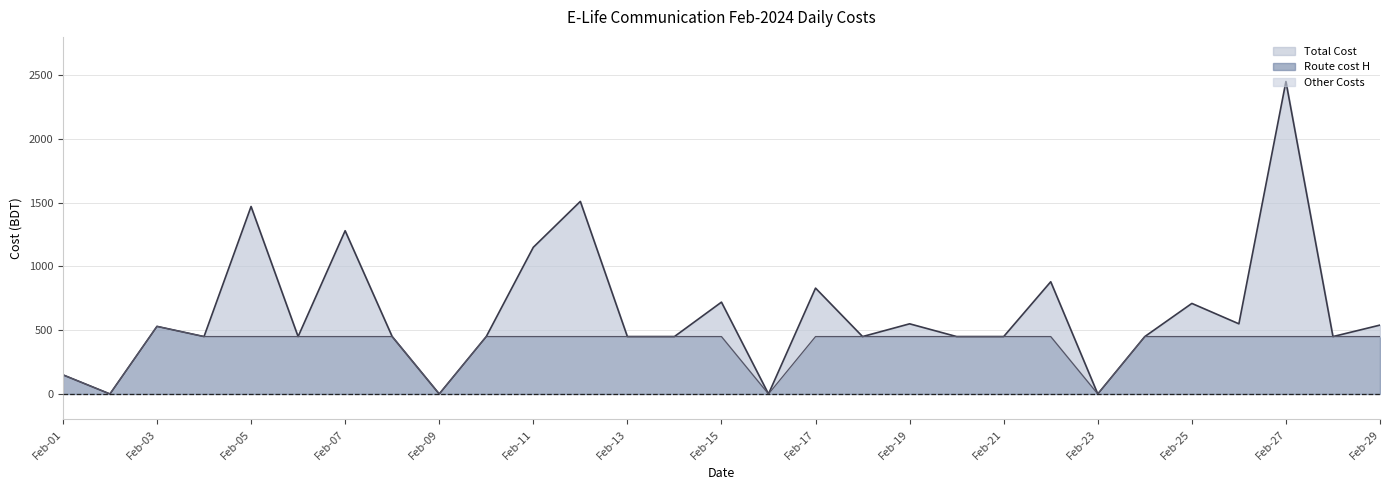

Does the chart have visible grid lines?

Yes